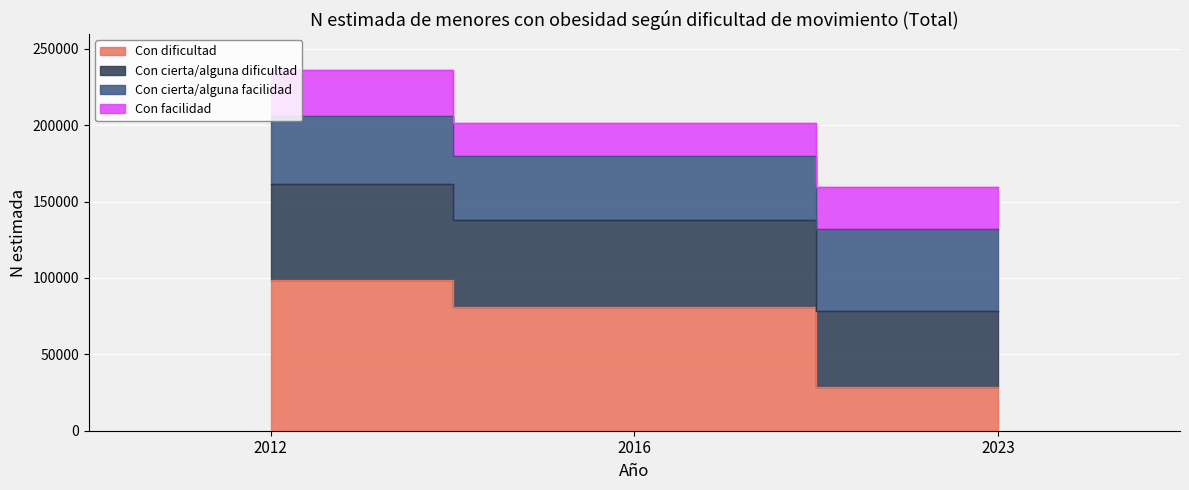

The Con cierta/alguna dificultad series shows 159422 at 2023. True or false?

True